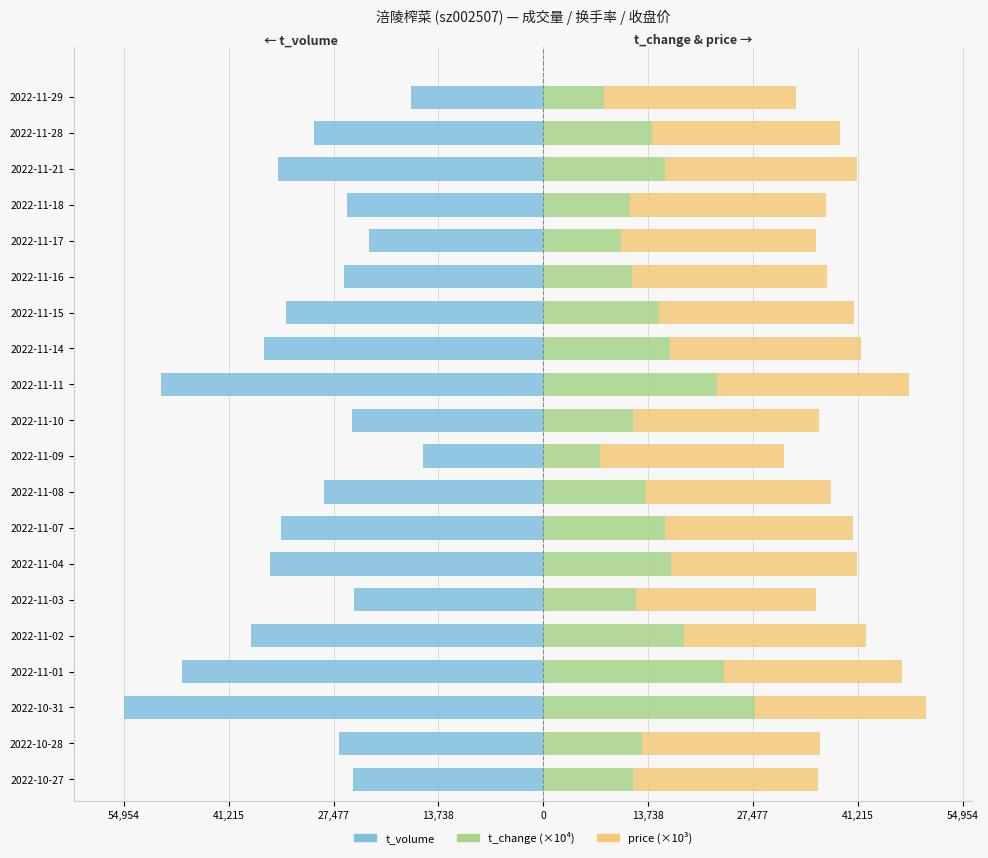

What are all the series names shown in the legend?

t_volume, t_change (×10⁴), price (×10³)